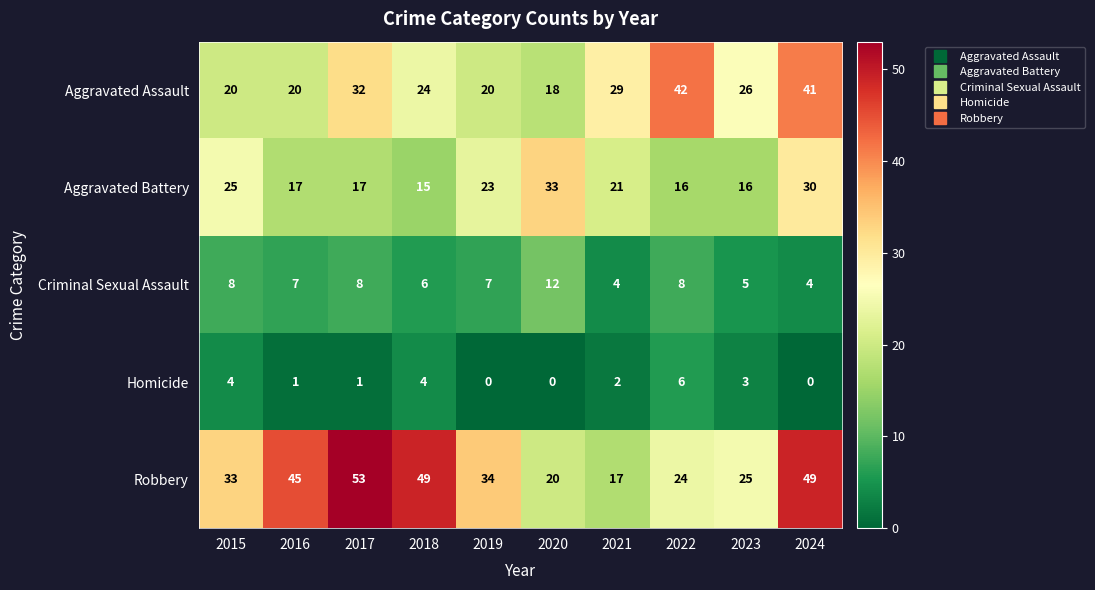

True or false: Aggravated Assault has a value of 37 at 2023.

False